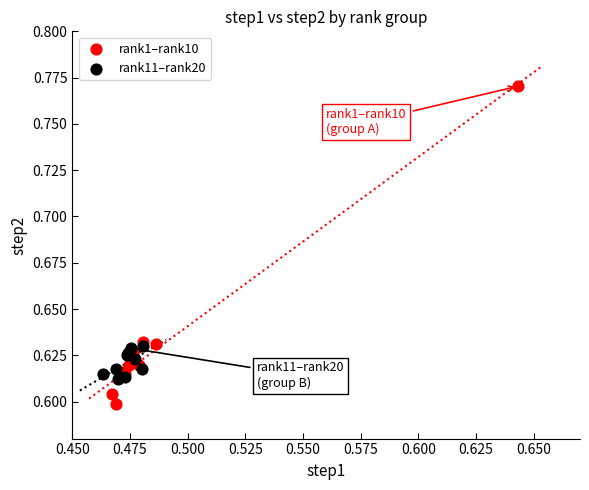

What are all the series names shown in the legend?

rank1–rank10, rank11–rank20